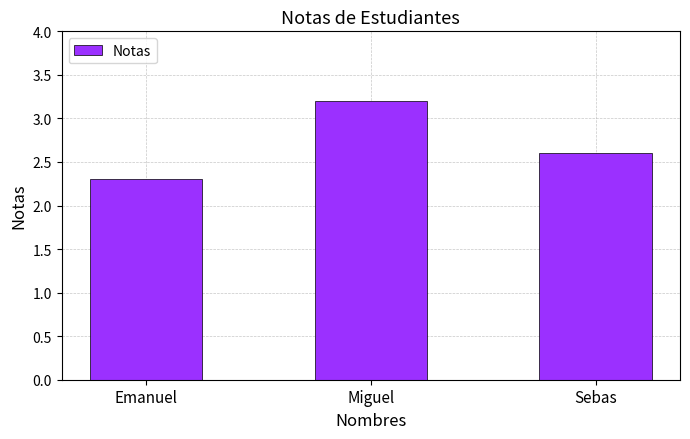

What is the value of the 3rd bar from the left?

2.6